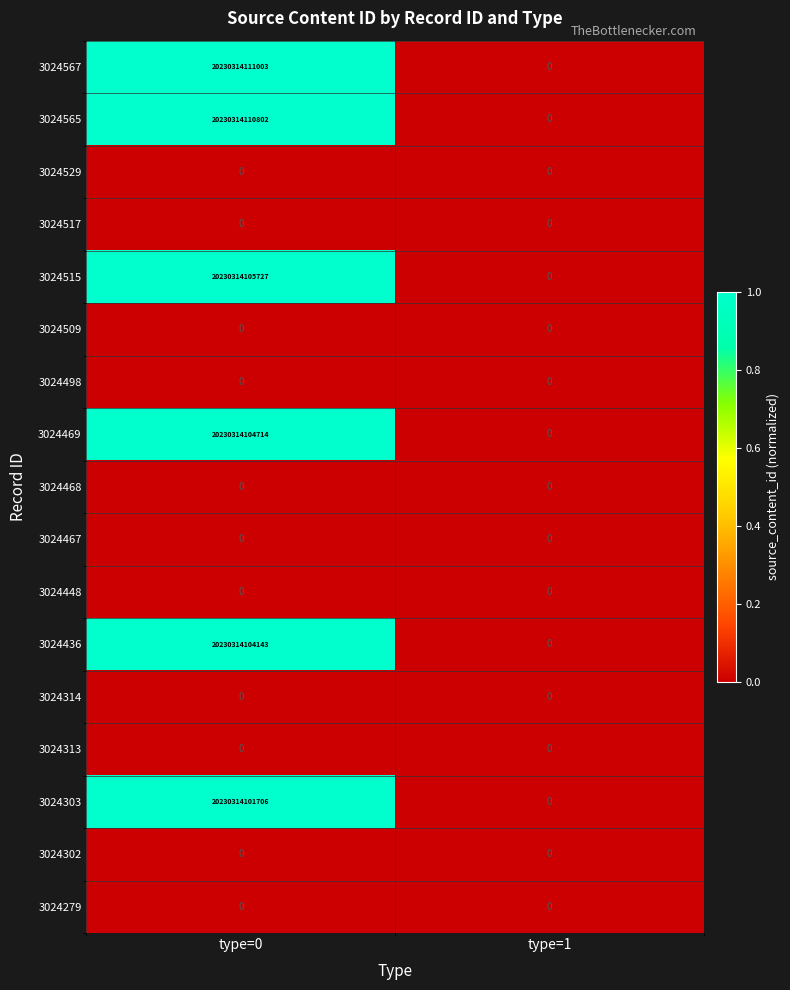

The value of 3024565 at type=1 is 7051211486936. True or false?

False